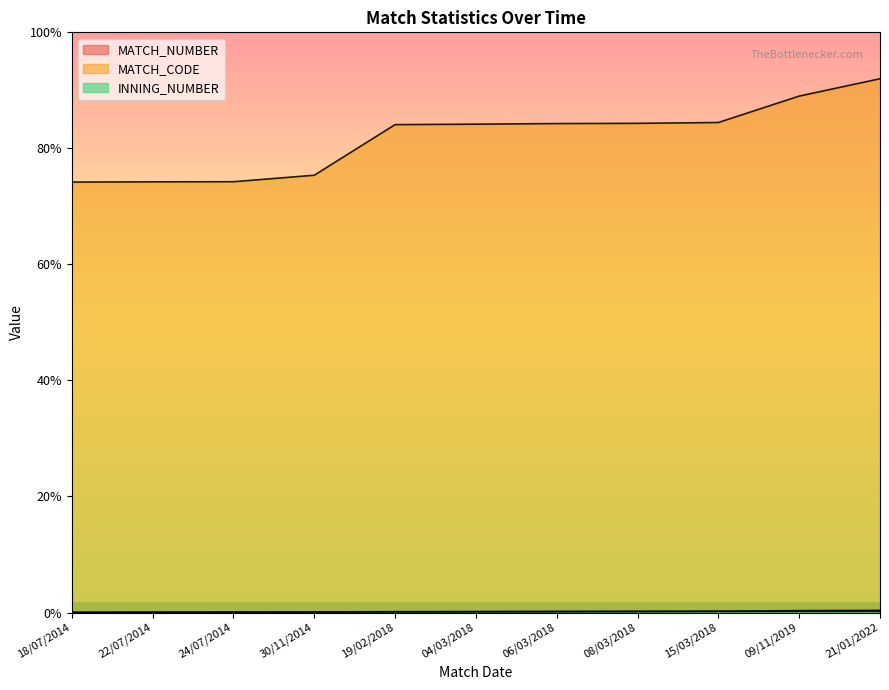

What is the total value across all series at 30/11/2014?

3589.7